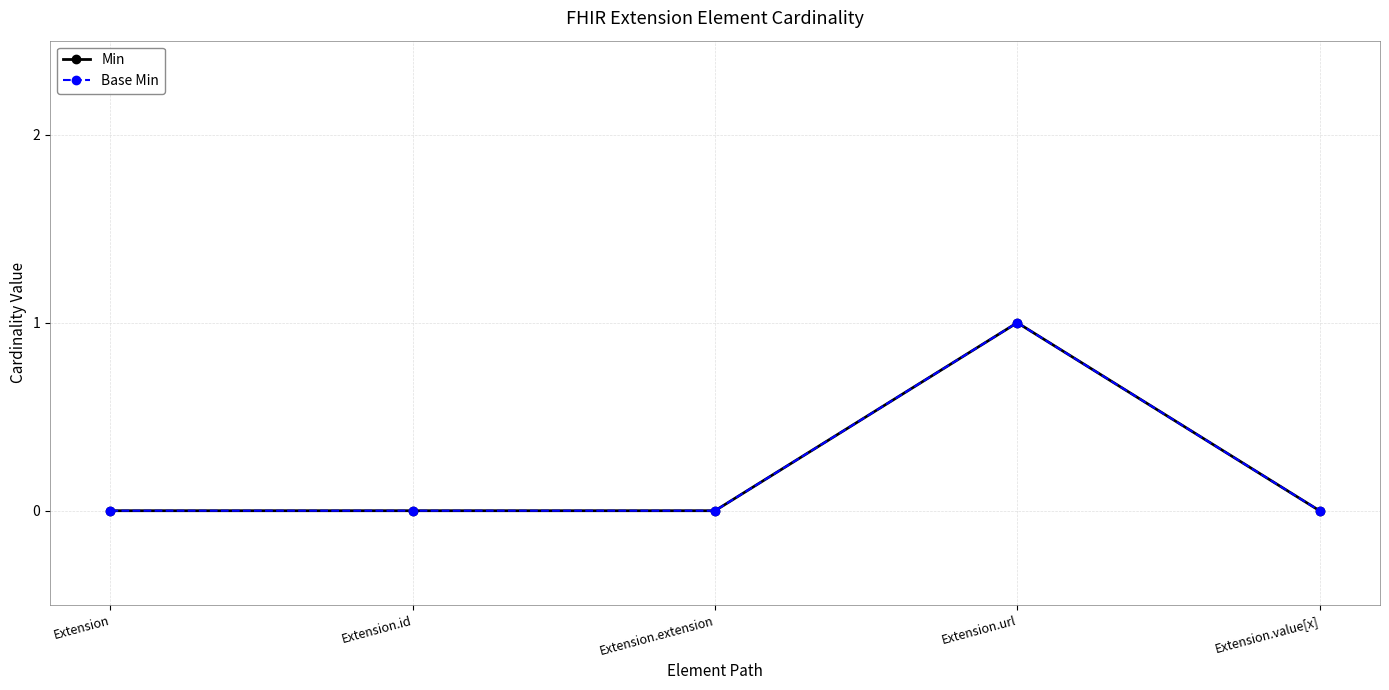

Count the Min values in the range 0 to 1.

5